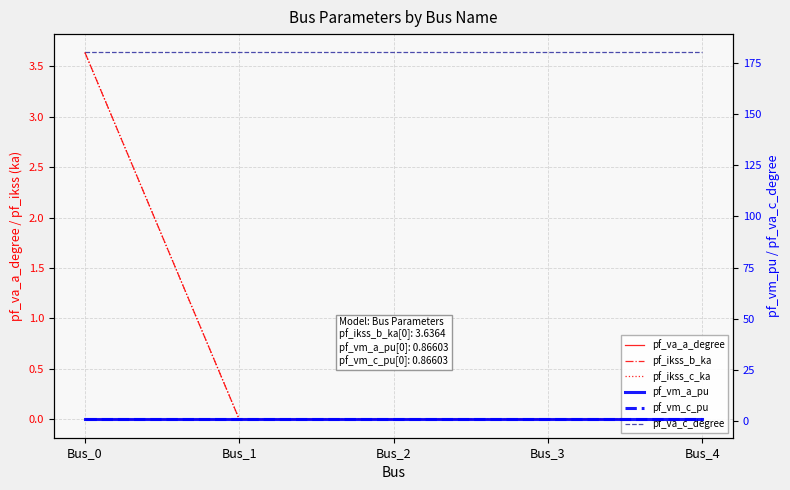

How many positive values does the pf_ikss_b_ka series have?

1